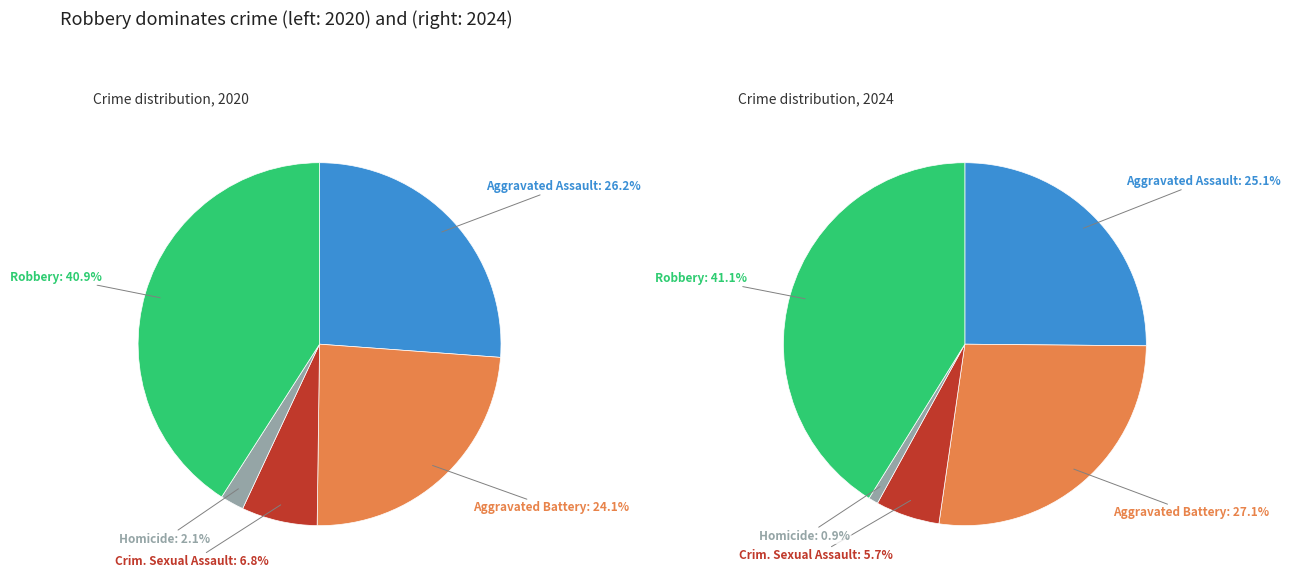

To the nearest percent, what percentage of the pie is Homicide?

1%